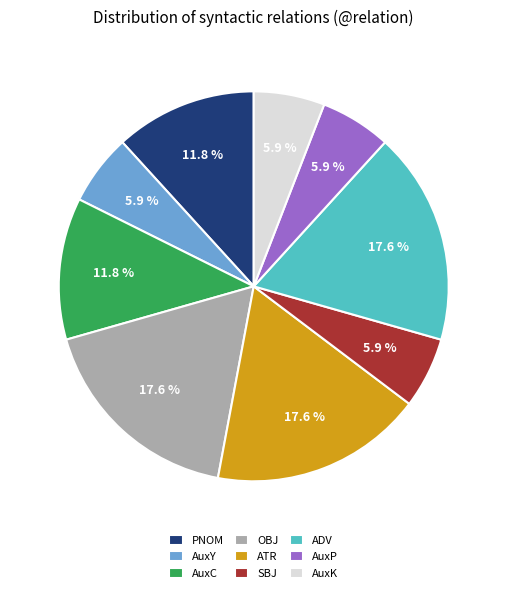

Is AuxK the majority of the pie?

No